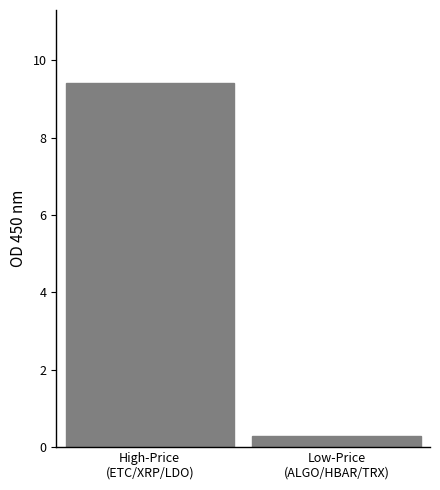

What is the maximum value shown in the chart?

9.4